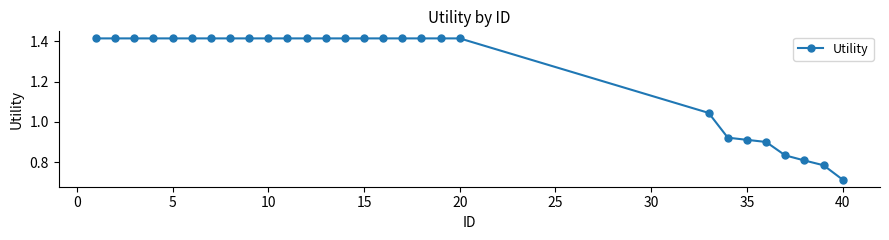

What is the difference between the second highest and second lowest values?

0.6